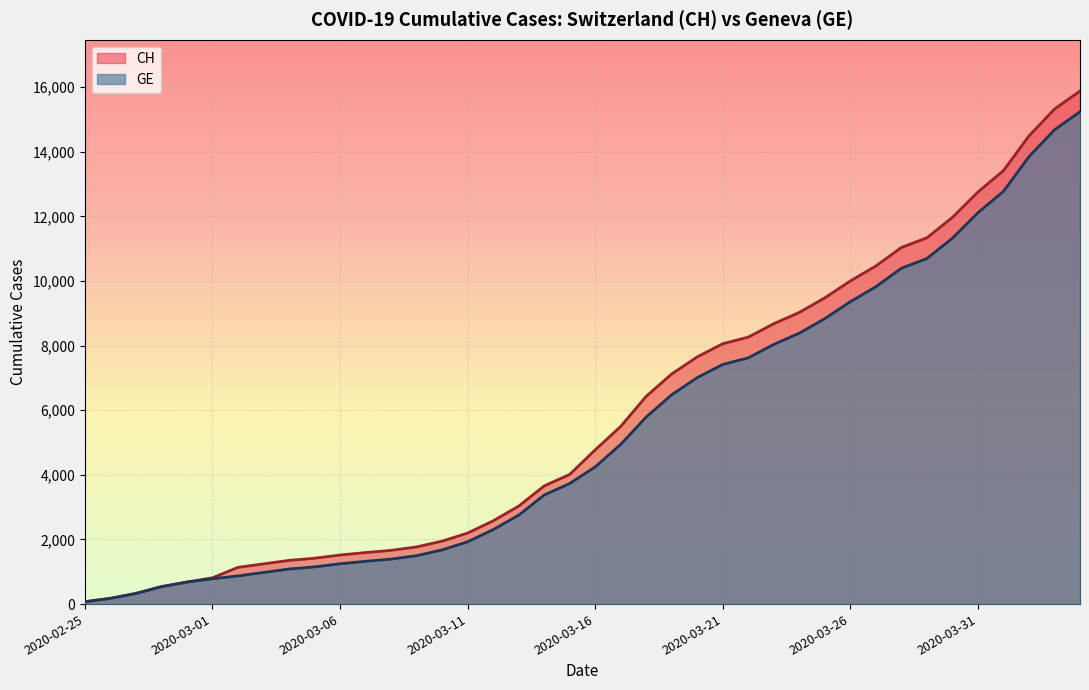

Reading left to right, list all the values displayed in this chart.

CH: 2020-02-25=73	2020-02-26=178	2020-02-27=329	2020-02-28=540	2020-02-29=682	2020-03-01=814	2020-03-02=1137	2020-03-03=1245	2020-03-04=1353	2020-03-05=1420	2020-03-06=1519	2020-03-07=1595	2020-03-08=1664	2020-03-09=1770	2020-03-10=1949	2020-03-11=2199	2020-03-12=2577	2020-03-13=3033	2020-03-14=3658	2020-03-15=4014	2020-03-16=4775	2020-03-17=5501	2020-03-18=6434	2020-03-19=7125	2020-03-20=7654	2020-03-21=8061	2020-03-22=8265	2020-03-23=8681	2020-03-24=9030	2020-03-25=9481	2020-03-26=10005	2020-03-27=10467	2020-03-28=11041	2020-03-29=11340	2020-03-30=11971	2020-03-31=12758	2020-04-01=13420	2020-04-02=14494	2020-04-03=15325	2020-04-04=15884
GE: 2020-02-25=73	2020-02-26=178	2020-02-27=329	2020-02-28=540	2020-02-29=682	2020-03-01=784	2020-03-02=872	2020-03-03=979	2020-03-04=1085	2020-03-05=1152	2020-03-06=1248	2020-03-07=1324	2020-03-08=1393	2020-03-09=1499	2020-03-10=1678	2020-03-11=1928	2020-03-12=2306	2020-03-13=2752	2020-03-14=3377	2020-03-15=3733	2020-03-16=4248	2020-03-17=4944	2020-03-18=5792	2020-03-19=6483	2020-03-20=7012	2020-03-21=7419	2020-03-22=7623	2020-03-23=8039	2020-03-24=8388	2020-03-25=8839	2020-03-26=9363	2020-03-27=9825	2020-03-28=10399	2020-03-29=10698	2020-03-30=11329	2020-03-31=12116	2020-04-01=12778	2020-04-02=13852	2020-04-03=14683	2020-04-04=15242